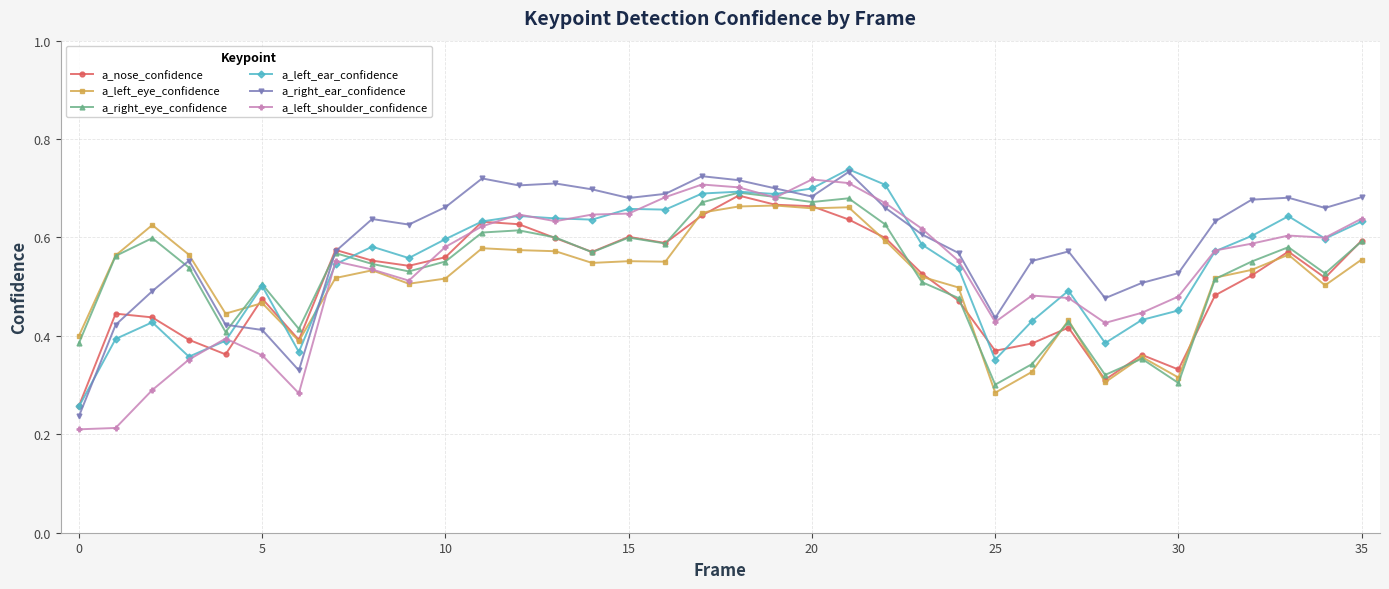

True or false: a_right_ear_confidence has more than 2 points higher than both neighbors.

True